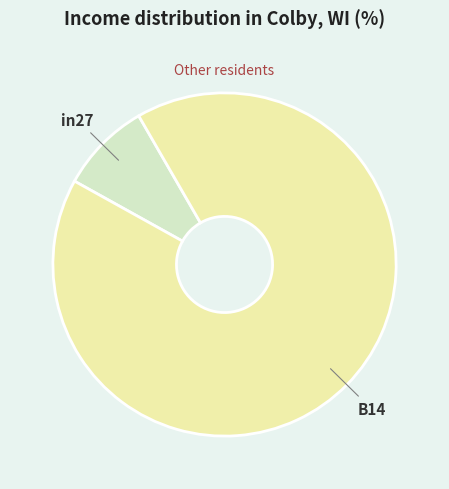

Is there any slice that represents more than half of the pie?

Yes